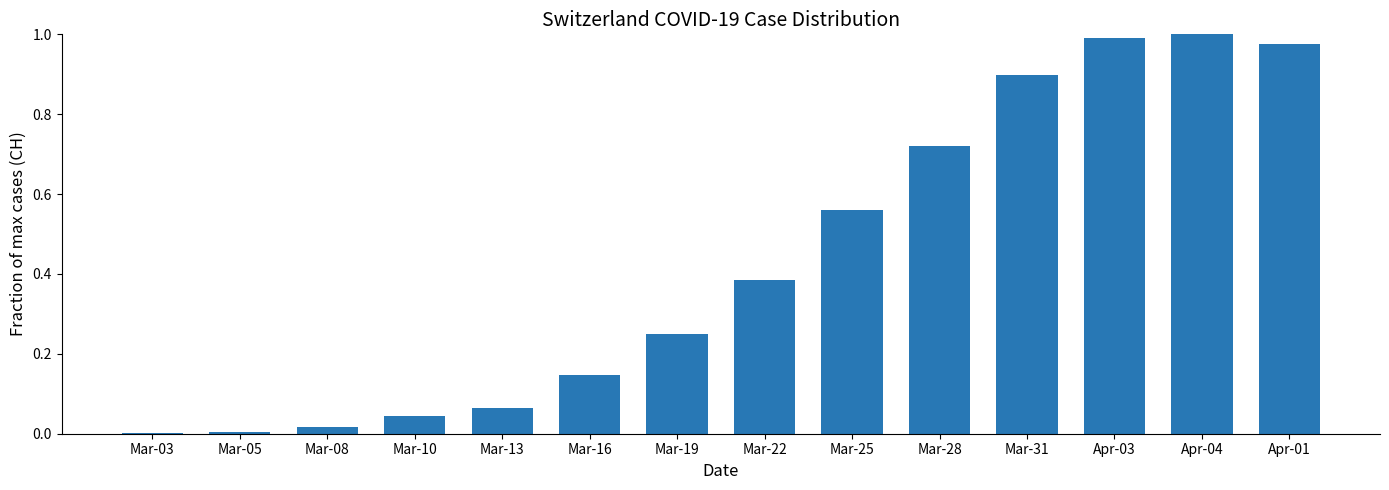

Which has a higher value, Apr-04 or Mar-22?

Apr-04